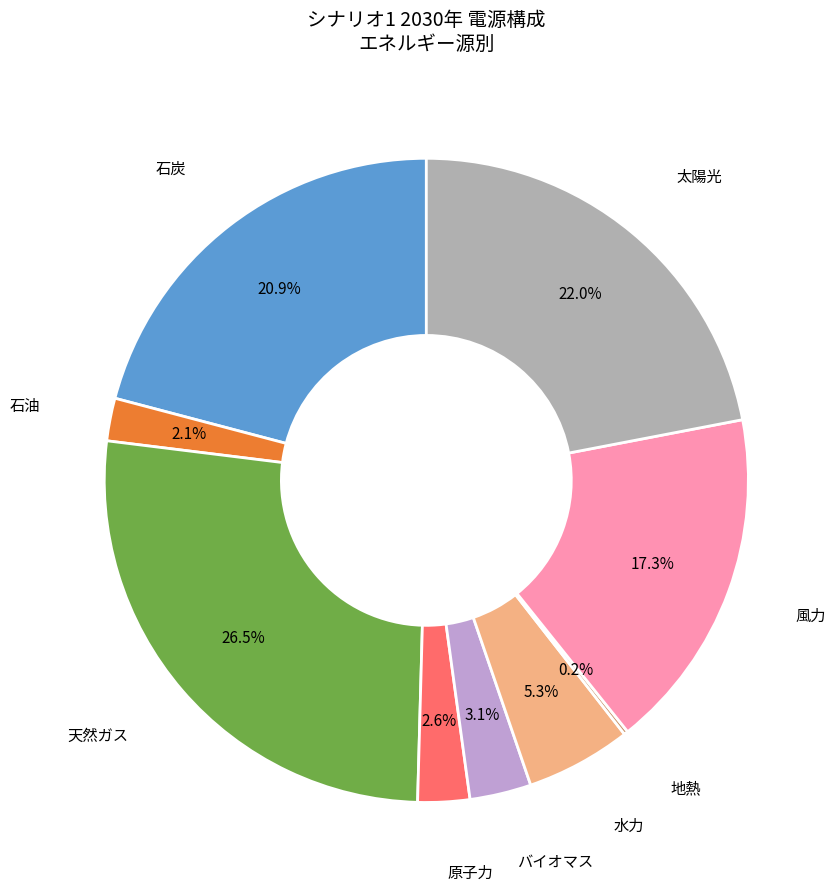

Is there a majority slice in this chart?

No